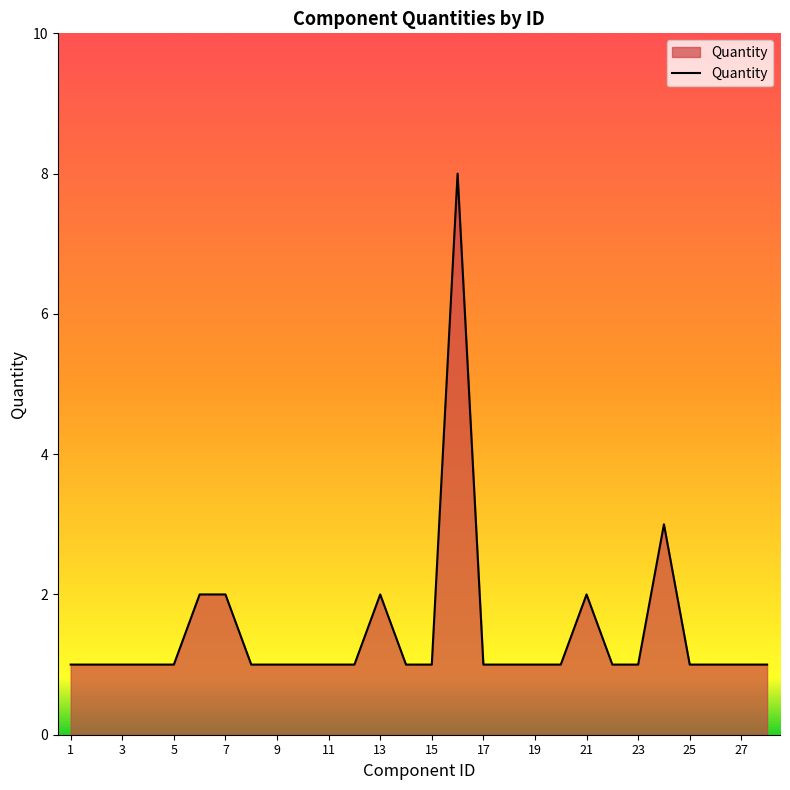

True or false: there are more than 1 points higher than both neighbors.

True